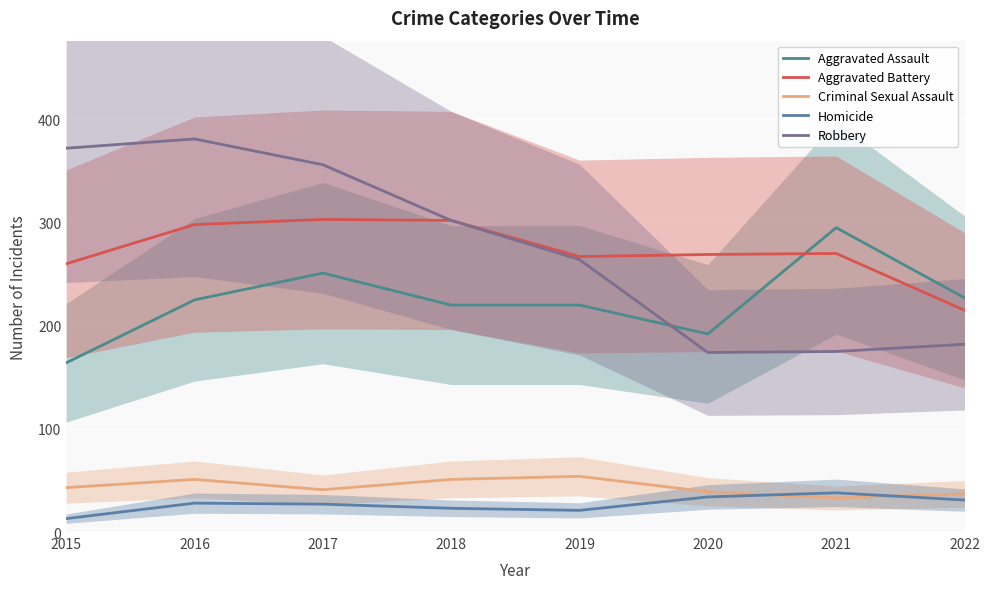

The value of Robbery at 2017 is 356. True or false?

True